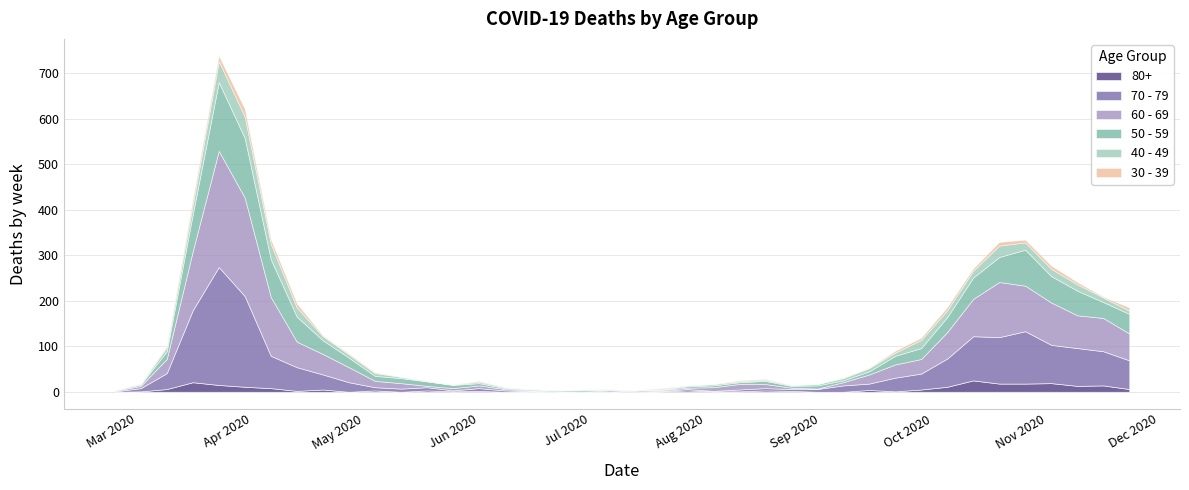

Reading left to right, list all the values displayed in this chart.

80+: 2020-02-24=0	2020-03-02=1	2020-03-09=6	2020-03-16=21	2020-03-23=15	2020-03-30=11	2020-04-06=8	2020-04-13=2	2020-04-20=5	2020-04-27=0	2020-05-04=3	2020-05-11=0	2020-05-18=3	2020-05-25=1	2020-06-01=2	2020-06-08=0	2020-06-15=1	2020-06-22=0	2020-06-29=0	2020-07-06=0	2020-07-13=0	2020-07-20=1	2020-07-27=3	2020-08-03=1	2020-08-10=1	2020-08-17=3	2020-08-24=2	2020-08-31=0	2020-09-07=0	2020-09-14=4	2020-09-21=1	2020-09-28=5	2020-10-05=11	2020-10-12=25	2020-10-19=18	2020-10-26=18	2020-11-02=19	2020-11-09=13	2020-11-16=14	2020-11-23=6
70 - 79: 2020-02-24=1	2020-03-02=7	2020-03-09=35	2020-03-16=158	2020-03-23=259	2020-03-30=199	2020-04-06=71	2020-04-13=52	2020-04-20=33	2020-04-27=21	2020-05-04=7	2020-05-11=7	2020-05-18=7	2020-05-25=2	2020-06-01=6	2020-06-08=3	2020-06-15=1	2020-06-22=1	2020-06-29=0	2020-07-06=0	2020-07-13=3	2020-07-20=1	2020-07-27=3	2020-08-03=1	2020-08-10=4	2020-08-17=5	2020-08-24=4	2020-08-31=6	2020-09-07=14	2020-09-14=14	2020-09-21=30	2020-09-28=35	2020-10-05=62	2020-10-12=97	2020-10-19=102	2020-10-26=115	2020-11-02=84	2020-11-09=83	2020-11-16=75	2020-11-23=63
60 - 69: 2020-02-24=1	2020-03-02=5	2020-03-09=31	2020-03-16=130	2020-03-23=255	2020-03-30=216	2020-04-06=129	2020-04-13=56	2020-04-20=45	2020-04-27=33	2020-05-04=14	2020-05-11=12	2020-05-18=3	2020-05-25=5	2020-06-01=6	2020-06-08=3	2020-06-15=1	2020-06-22=0	2020-06-29=0	2020-07-06=3	2020-07-13=0	2020-07-20=2	2020-07-27=3	2020-08-03=8	2020-08-10=12	2020-08-17=9	2020-08-24=3	2020-08-31=1	2020-09-07=7	2020-09-14=20	2020-09-21=29	2020-09-28=32	2020-10-05=58	2020-10-12=82	2020-10-19=121	2020-10-26=100	2020-11-02=93	2020-11-09=72	2020-11-16=73	2020-11-23=59
50 - 59: 2020-02-24=1	2020-03-02=3	2020-03-09=17	2020-03-16=81	2020-03-23=151	2020-03-30=131	2020-04-06=83	2020-04-13=55	2020-04-20=30	2020-04-27=21	2020-05-04=11	2020-05-11=11	2020-05-18=10	2020-05-25=7	2020-06-01=5	2020-06-08=2	2020-06-15=2	2020-06-22=2	2020-06-29=3	2020-07-06=1	2020-07-13=0	2020-07-20=1	2020-07-27=3	2020-08-03=4	2020-08-10=4	2020-08-17=7	2020-08-24=4	2020-08-31=7	2020-09-07=4	2020-09-14=7	2020-09-21=19	2020-09-28=24	2020-10-05=33	2020-10-12=47	2020-10-19=55	2020-10-26=79	2020-11-02=58	2020-11-09=54	2020-11-16=35	2020-11-23=43
40 - 49: 2020-02-24=1	2020-03-02=1	2020-03-09=9	2020-03-16=21	2020-03-23=46	2020-03-30=47	2020-04-06=34	2020-04-13=20	2020-04-20=9	2020-04-27=7	2020-05-04=6	2020-05-11=3	2020-05-18=0	2020-05-25=1	2020-06-01=3	2020-06-08=2	2020-06-15=1	2020-06-22=1	2020-06-29=2	2020-07-06=1	2020-07-13=0	2020-07-20=1	2020-07-27=2	2020-08-03=3	2020-08-10=2	2020-08-17=2	2020-08-24=2	2020-08-31=3	2020-09-07=5	2020-09-14=7	2020-09-21=7	2020-09-28=18	2020-10-05=15	2020-10-12=15	2020-10-19=25	2020-10-26=16	2020-11-02=16	2020-11-09=14	2020-11-16=10	2020-11-23=7
30 - 39: 2020-02-24=0	2020-03-02=1	2020-03-09=3	2020-03-16=12	2020-03-23=12	2020-03-30=17	2020-04-06=10	2020-04-13=9	2020-04-20=2	2020-04-27=2	2020-05-04=2	2020-05-11=0	2020-05-18=1	2020-05-25=0	2020-06-01=2	2020-06-08=0	2020-06-15=0	2020-06-22=0	2020-06-29=0	2020-07-06=1	2020-07-13=0	2020-07-20=2	2020-07-27=0	2020-08-03=0	2020-08-10=2	2020-08-17=2	2020-08-24=0	2020-08-31=0	2020-09-07=1	2020-09-14=1	2020-09-21=4	2020-09-28=5	2020-10-05=7	2020-10-12=5	2020-10-19=8	2020-10-26=6	2020-11-02=7	2020-11-09=5	2020-11-16=2	2020-11-23=7